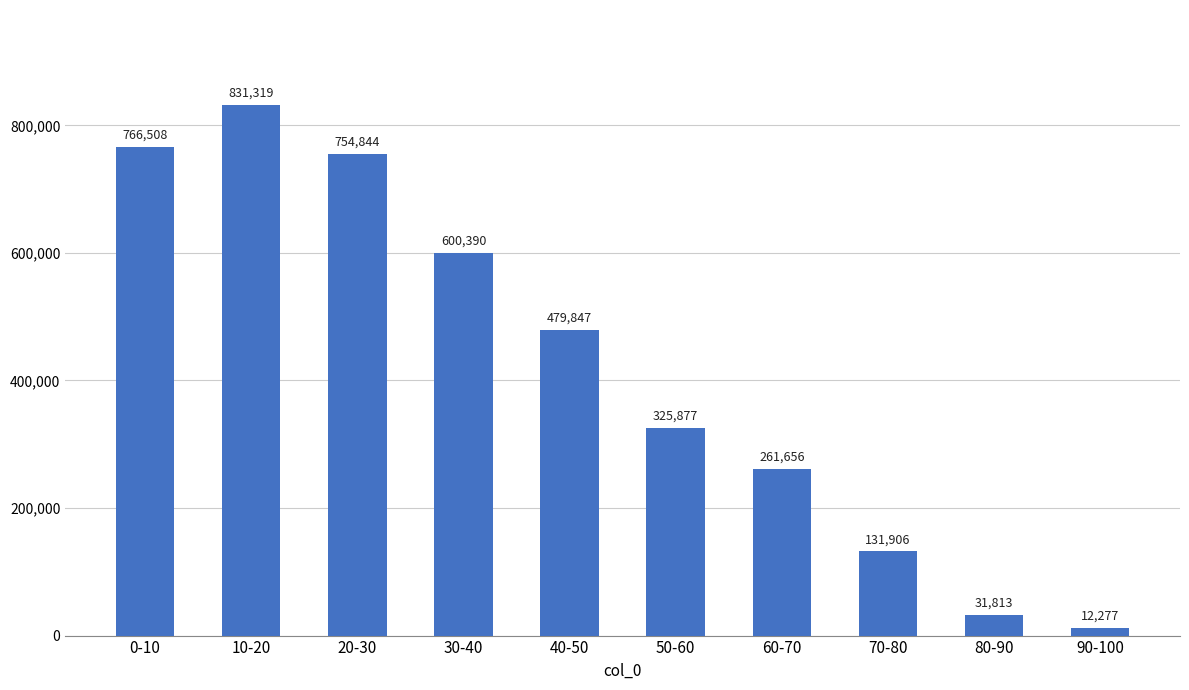

Does the chart contain any negative values?

No